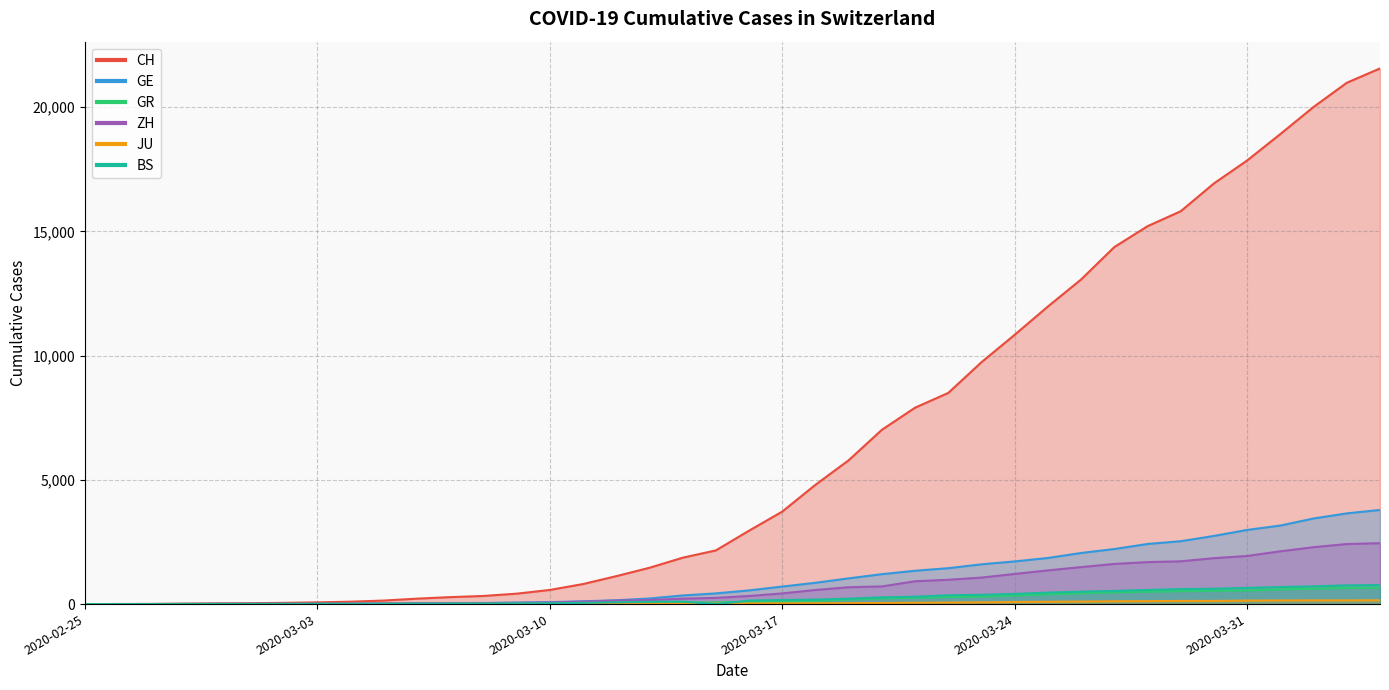

Which series has the widest spread of values?

CH